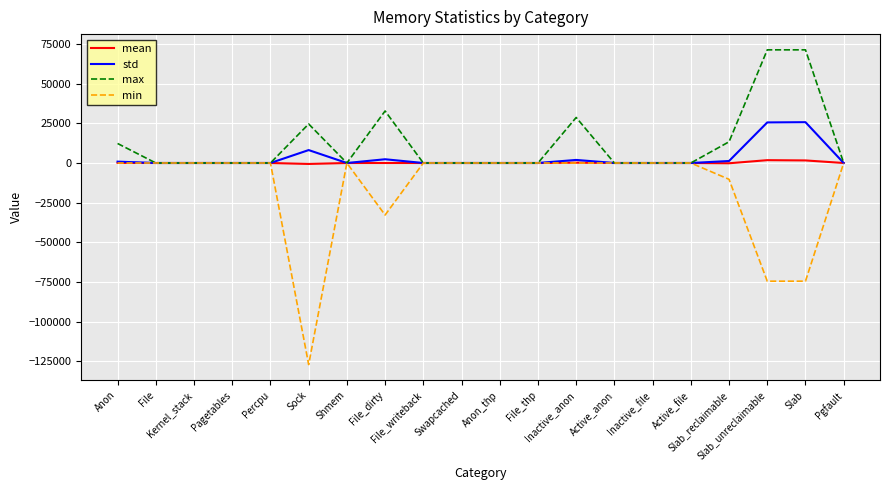

The value of min at File_thp is -56726.8. True or false?

False